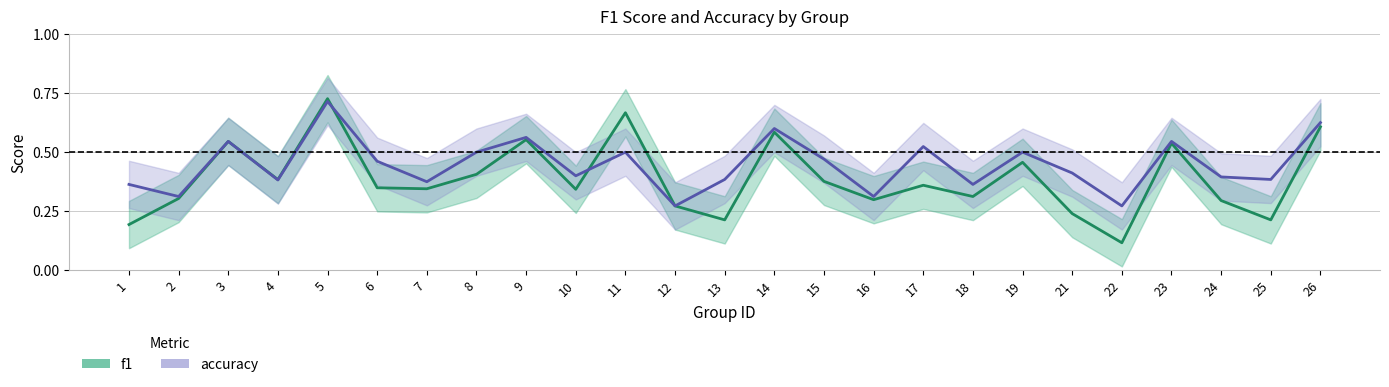

How many accuracy values are between 0 and 1?

25